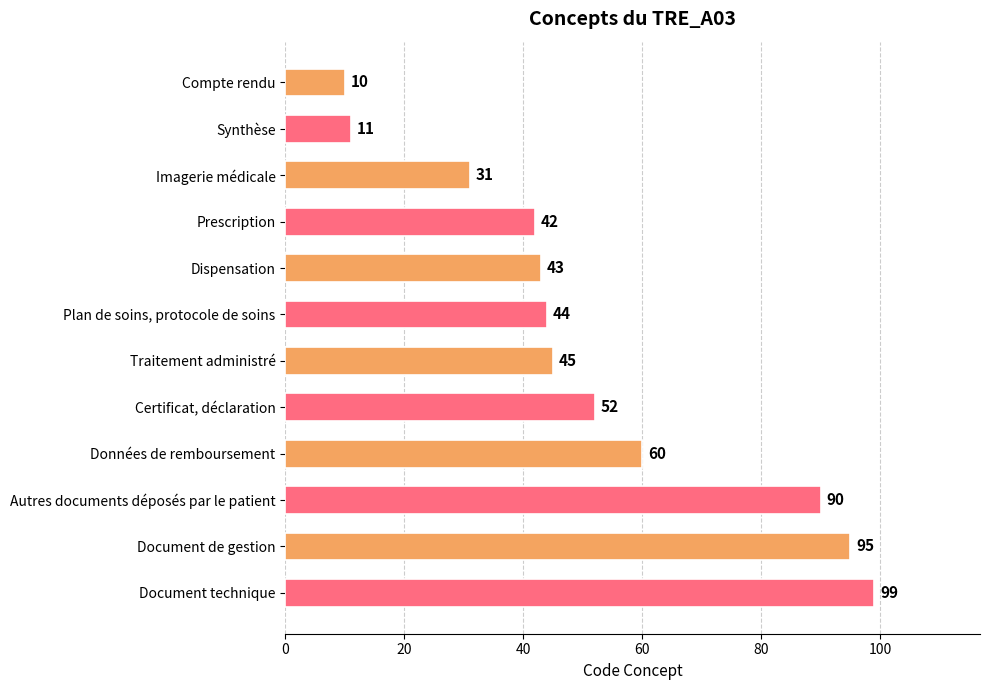

Reading top to bottom, transcribe all the data shown in this chart.

Compte rendu=10	Synthèse=11	Imagerie médicale=31	Prescription=42	Dispensation=43	Plan de soins, protocole de soins=44	Traitement administré=45	Certificat, déclaration=52	Données de remboursement=60	Autres documents déposés par le patient=90	Document de gestion=95	Document technique=99